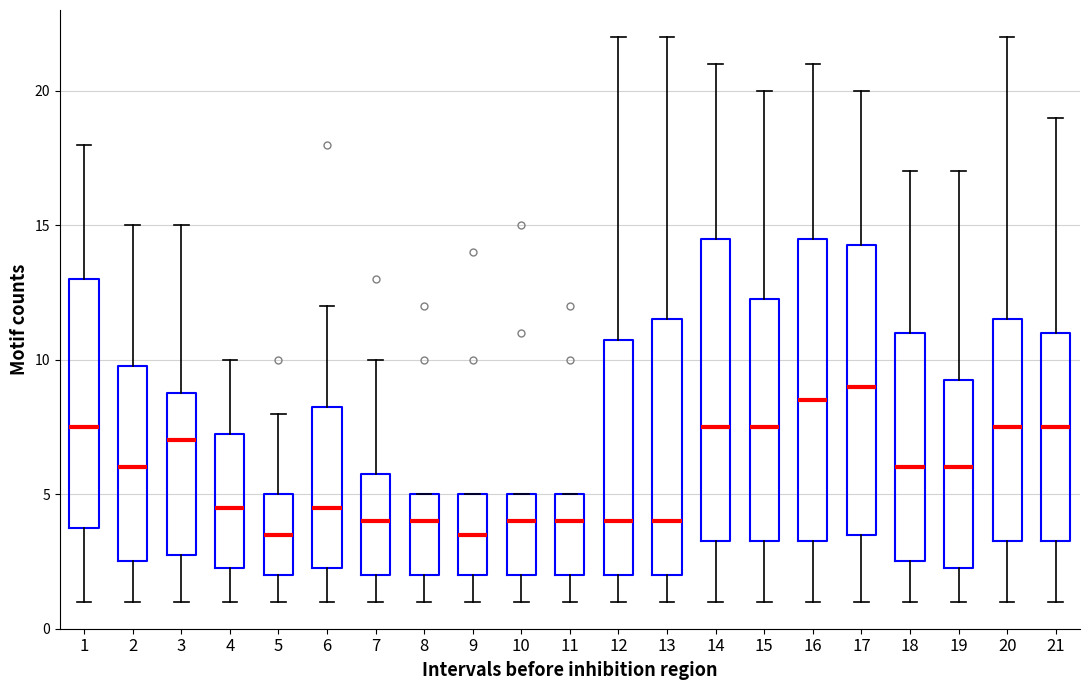

Where is the upper edge of the box at x = 10 on the y-axis? The values are not printed on the chart, so give them approximately, as read against the axis.

5.0